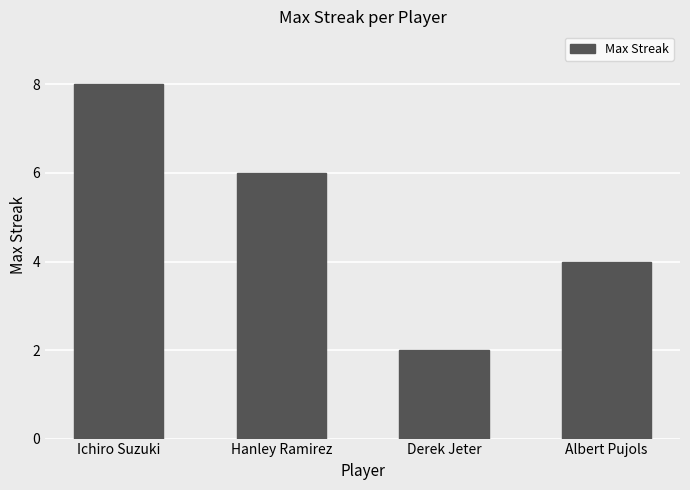

What is the approximate value at Albert Pujols?

4